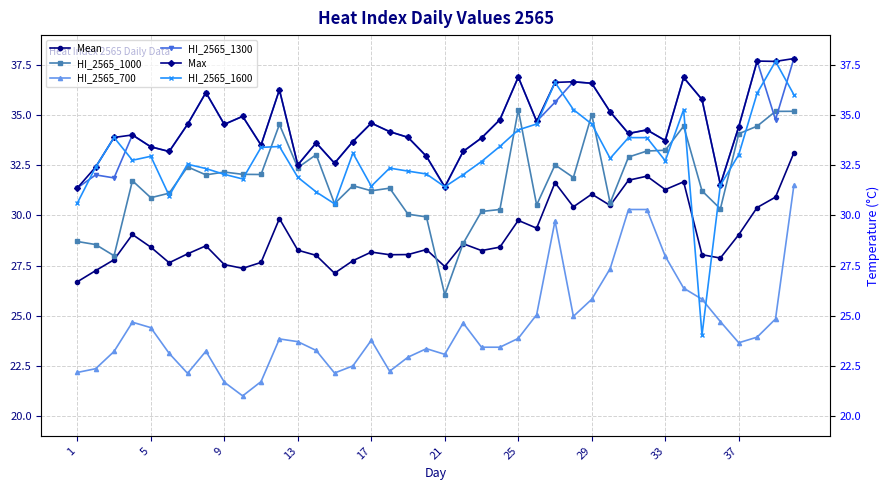

Reading right to left, list all the values displayed in this chart.

Mean: 33.1	30.9	30.4	29.0	27.9	28.0	31.7	31.3	32.0	31.8	30.5	31.1	30.4	31.6	29.4	29.8	28.4	28.2	28.6	27.4	28.3	28.0	28.0	28.2	27.7	27.1	28.0	28.3	29.8	27.7	27.4	27.5	28.5	28.1	27.6	28.4	29.0	27.8	27.2	26.7
HI_2565_1000: 35.2	35.2	34.5	34.1	30.3	31.2	34.5	33.3	33.2	32.9	30.6	35.0	31.9	32.5	30.5	35.3	30.3	30.2	28.6	26.0	29.9	30.1	31.4	31.2	31.5	30.6	33.0	32.4	34.5	32.0	32.1	32.2	32.0	32.4	31.1	30.9	31.7	28.0	28.5	28.7
HI_2565_700: 31.5	24.8	23.9	23.6	24.7	25.8	26.4	28.0	30.3	30.3	27.3	25.8	25.0	29.7	25.0	23.9	23.4	23.4	24.6	23.1	23.3	22.9	22.2	23.8	22.5	22.1	23.3	23.7	23.8	21.7	21.0	21.7	23.2	22.1	23.1	24.4	24.7	23.2	22.4	22.2
HI_2565_1300: 37.8	34.8	37.7	34.4	31.5	35.8	36.9	33.7	34.3	34.1	35.2	36.6	36.7	35.7	34.7	36.9	34.8	33.9	33.2	31.4	33.0	33.9	34.2	34.6	33.7	32.6	33.6	32.5	36.3	33.5	34.9	34.5	36.1	34.5	33.2	33.4	34.0	31.9	32.0	31.4
Max: 37.8	37.7	37.7	34.4	31.5	35.8	36.9	33.7	34.3	34.1	35.2	36.6	36.7	36.6	34.7	36.9	34.8	33.9	33.2	31.4	33.0	33.9	34.2	34.6	33.7	32.6	33.6	32.5	36.3	33.5	34.9	34.5	36.1	34.5	33.2	33.4	34.0	33.9	32.4	31.4
HI_2565_1600: 36.0	37.7	36.1	33.0	31.5	24.0	35.3	32.7	33.9	33.9	32.8	34.6	35.3	36.6	34.6	34.3	33.4	32.7	32.0	31.4	32.1	32.2	32.4	31.5	33.1	30.6	31.2	31.9	33.4	33.4	31.8	32.1	32.3	32.6	31.0	33.0	32.8	33.9	32.4	30.6